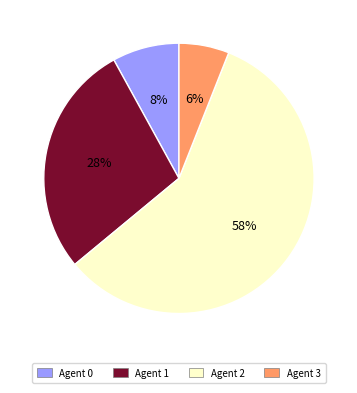

To the nearest percent, what is the average slice percentage?

25%